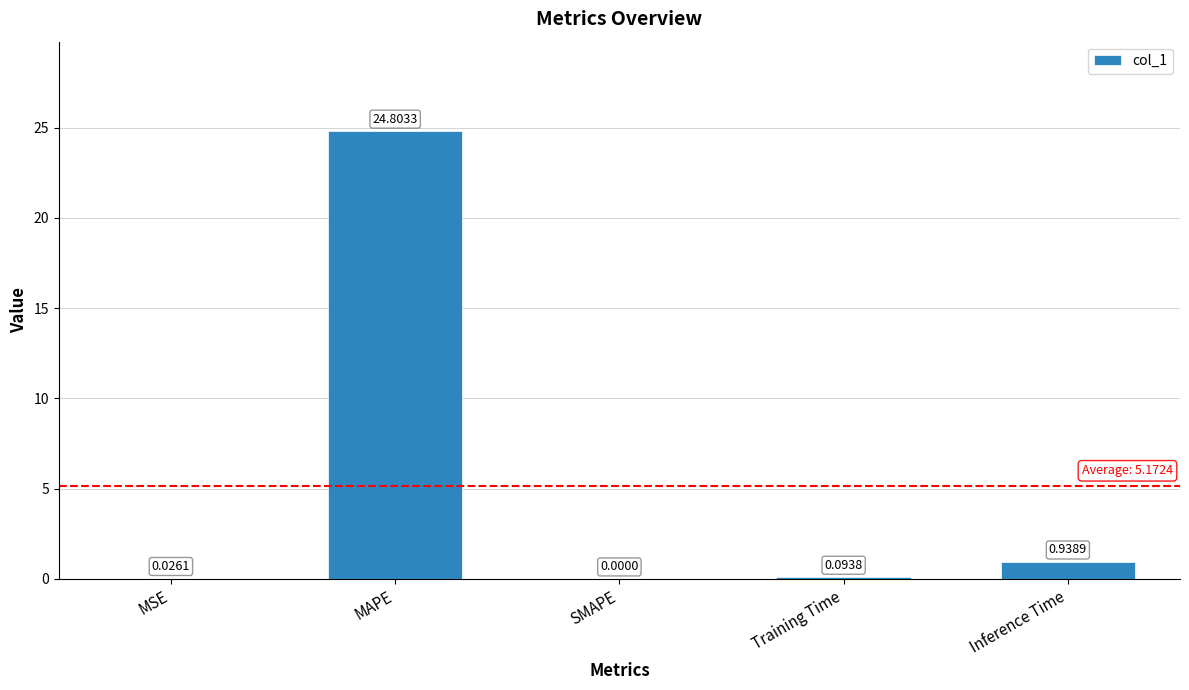

What is the sum of the values at MSE and Inference Time?

1.0